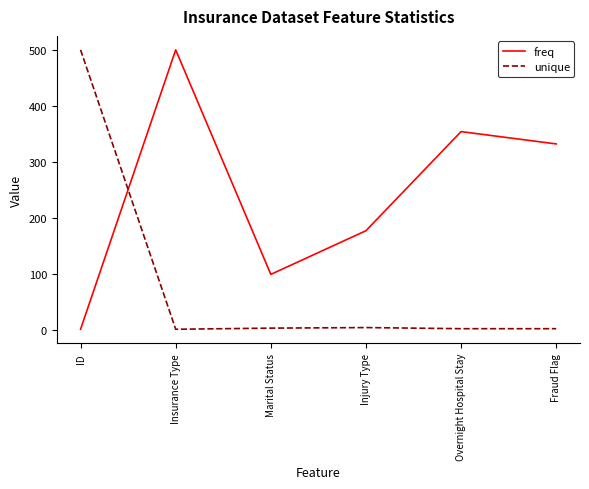

What is the difference between the maximum and second lowest values in the freq series?

401